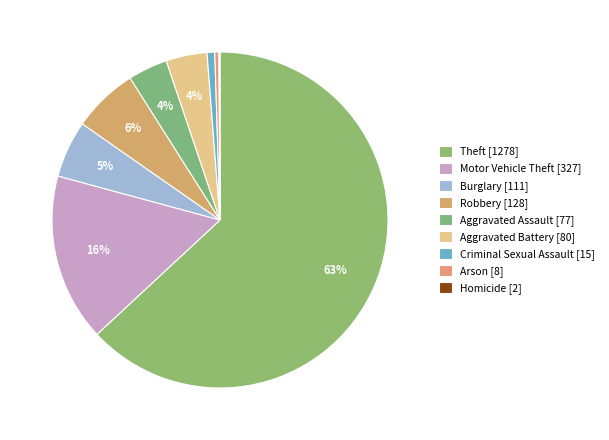

Does Burglary account for over 50% of the chart?

No